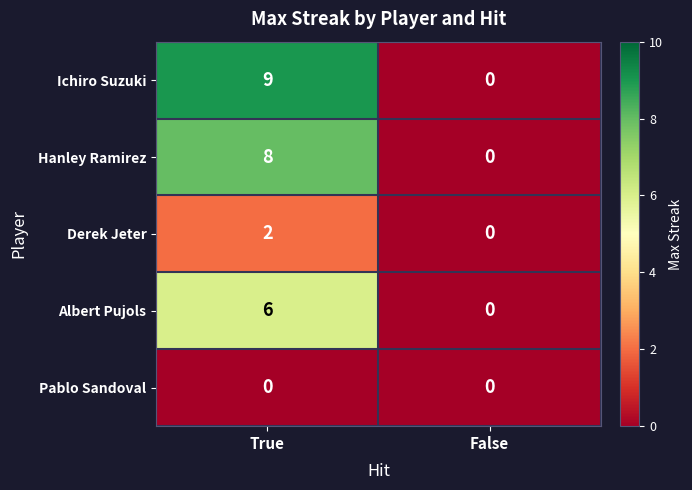

At True, list the series in order from smallest to largest.

Pablo Sandoval, Derek Jeter, Albert Pujols, Hanley Ramirez, Ichiro Suzuki